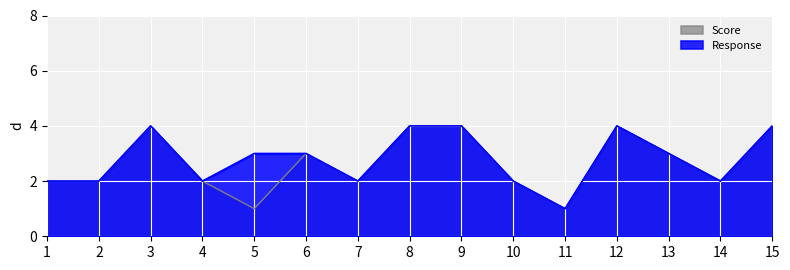

Which category has the lowest value across all series?

5